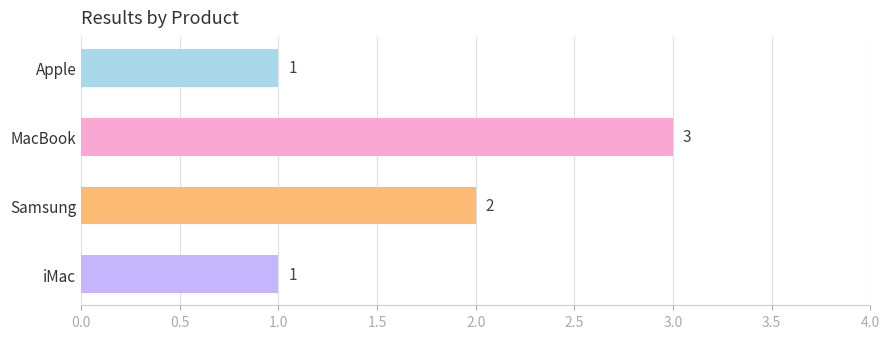

How many data points does each series have?

4